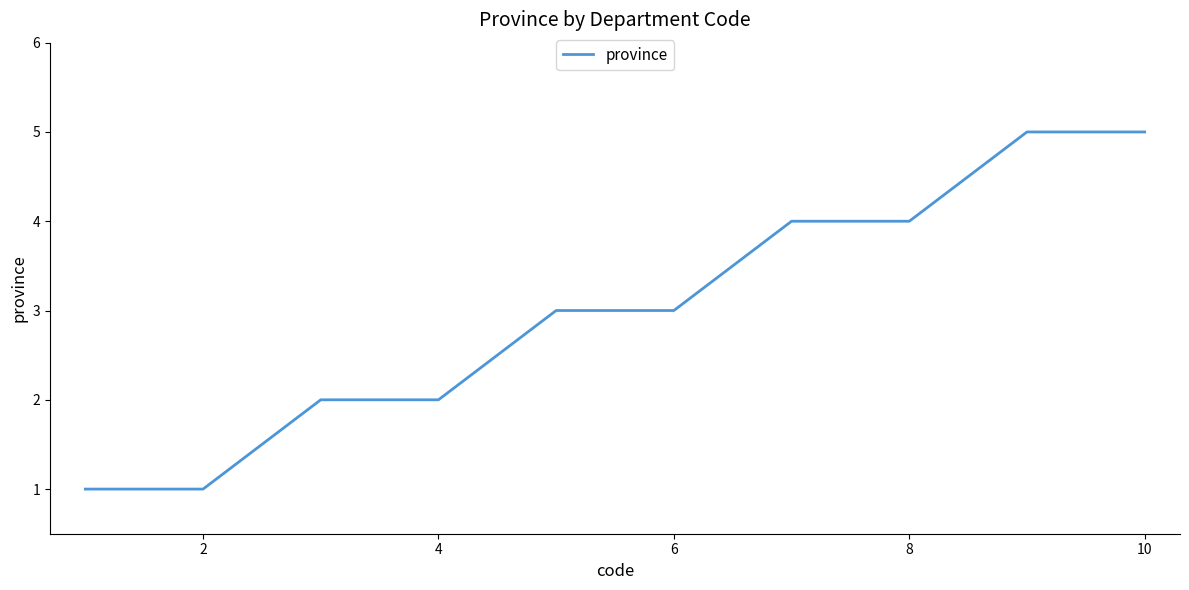

What is the maximum value shown in the chart?

5